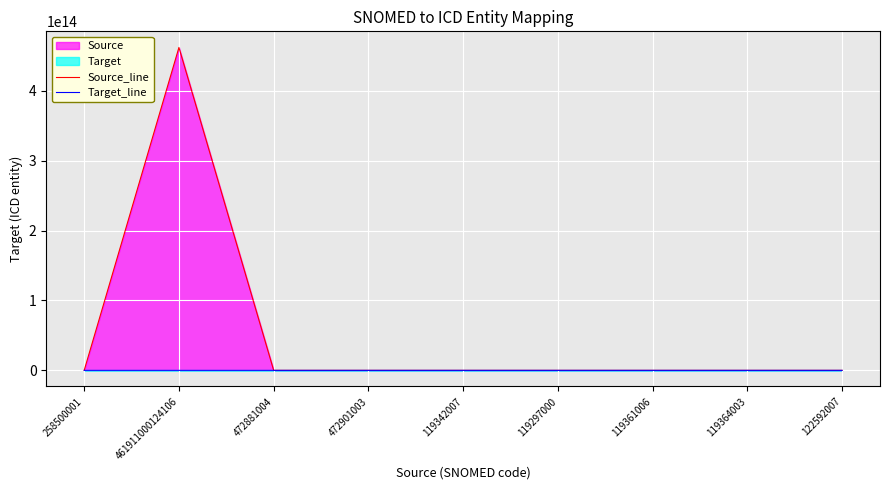

Which has a higher value, 461911000124106 or 119297000?

461911000124106